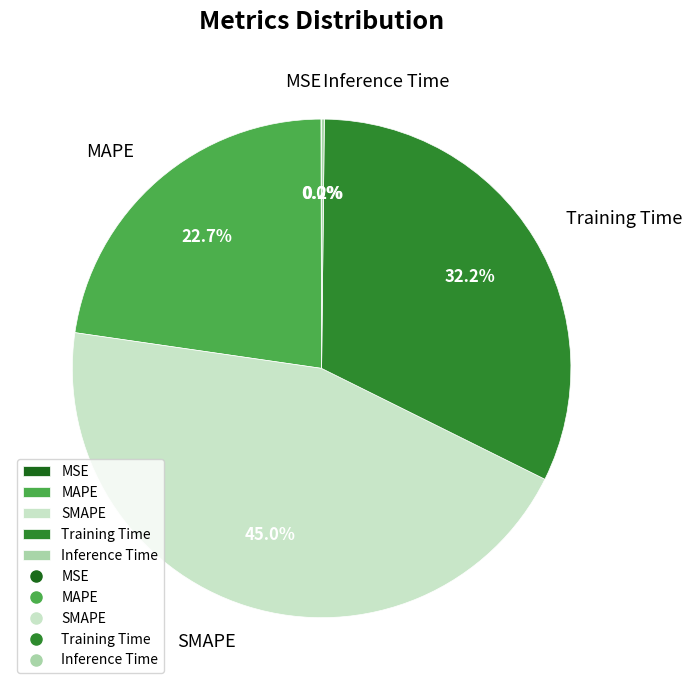

Does Training Time represent more than half of the total?

No